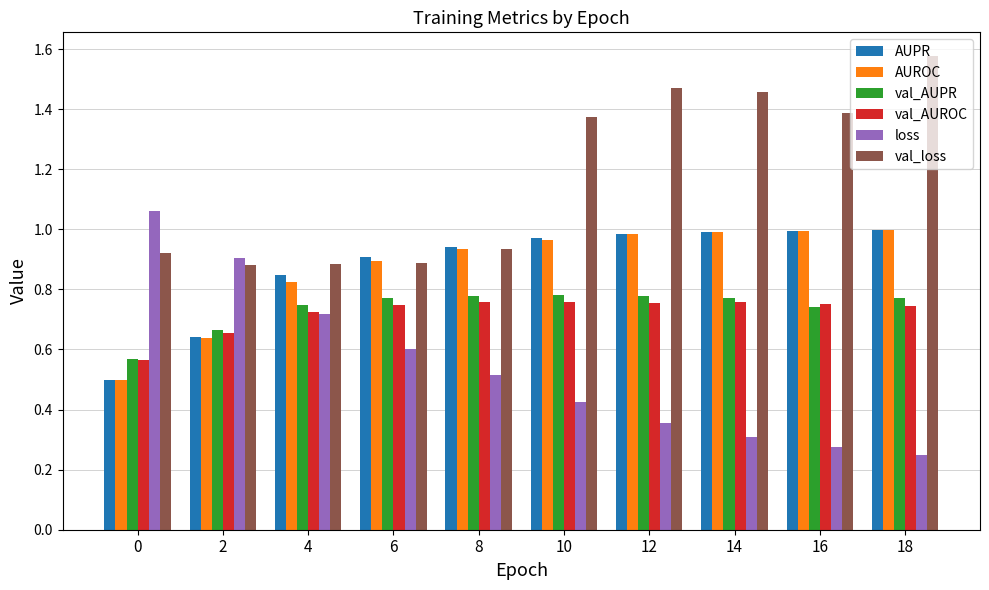

Between 0 and 16, which series saw the biggest shift?

loss